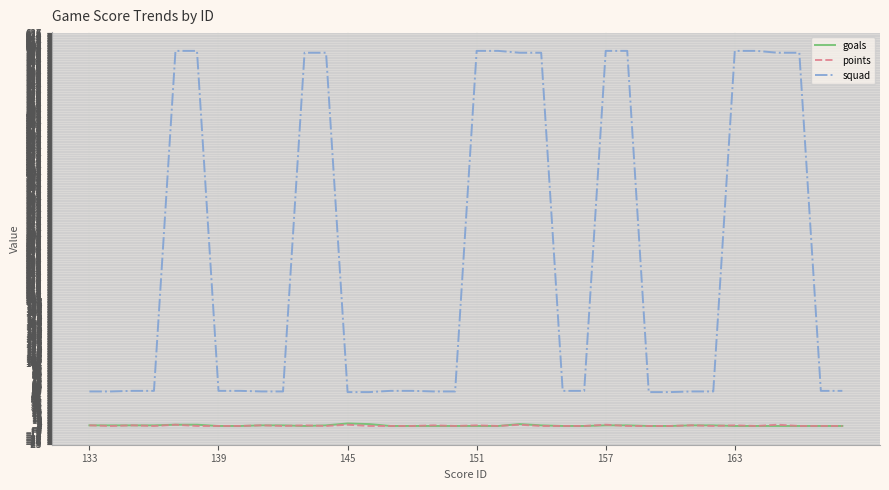

What is the average value of the squad series?

266